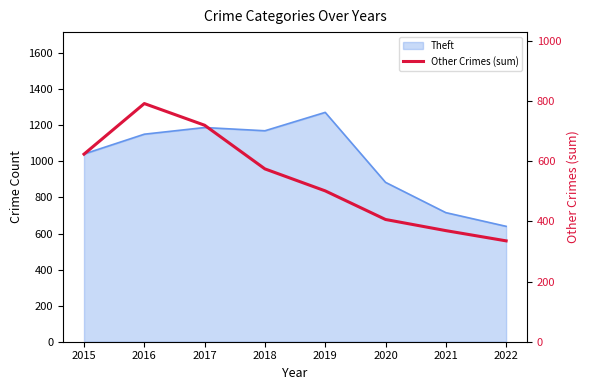

What is the smallest value displayed?

335